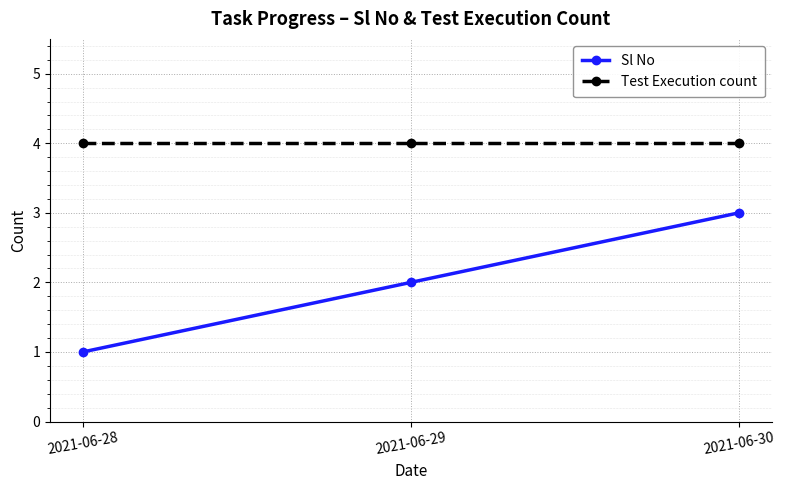

At how many categories does at least one series exceed 1?

3